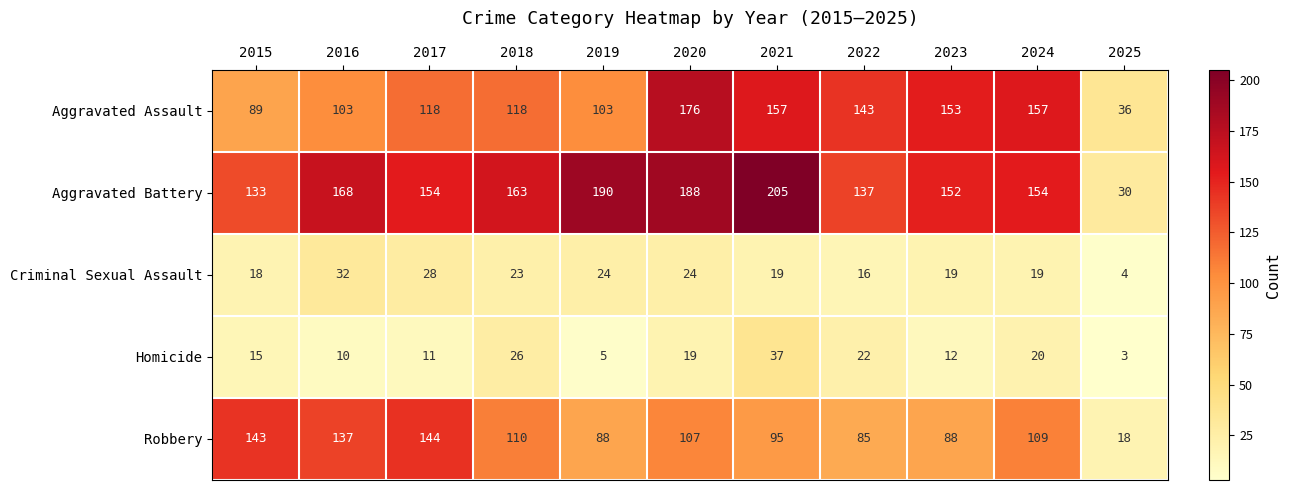

The Criminal Sexual Assault series shows 24 at 2020. True or false?

True